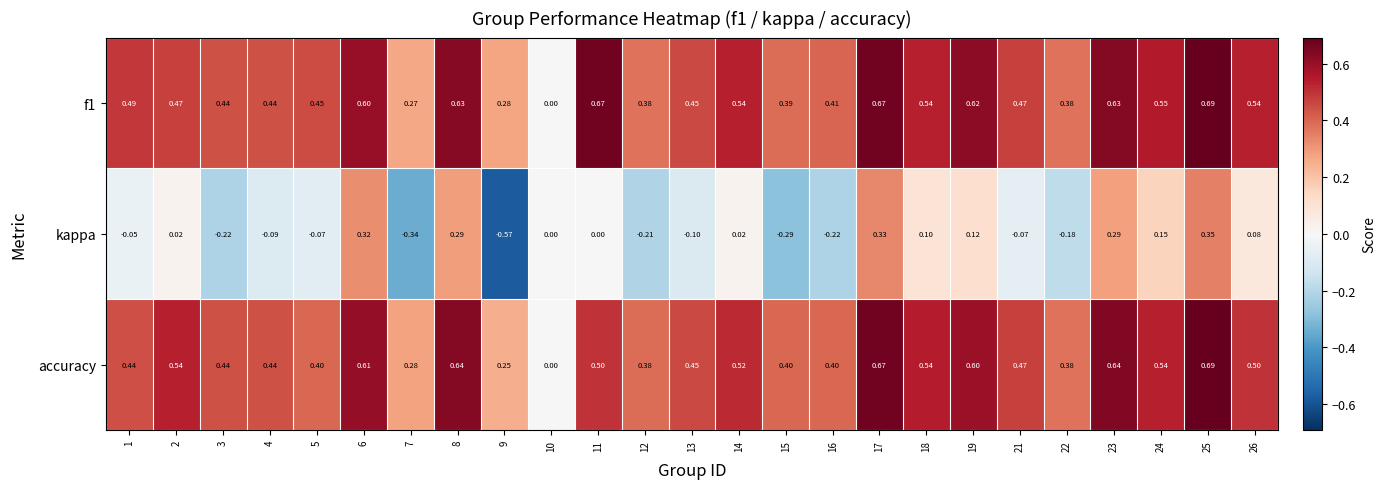

Is the value of accuracy at 7 greater than the value of kappa at 7?

Yes